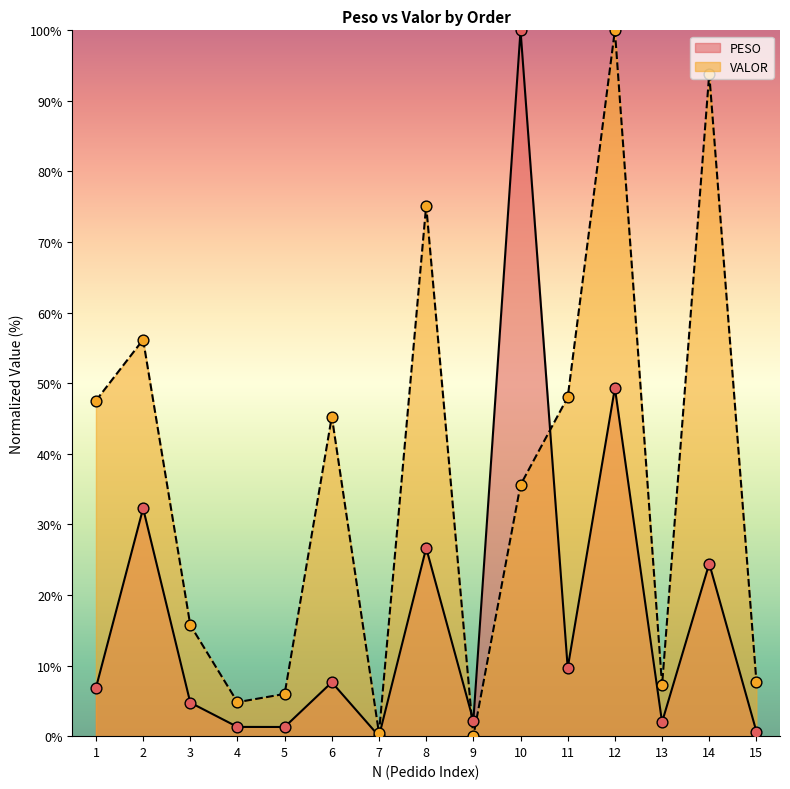

Which series contains the lowest Y value?

PESO